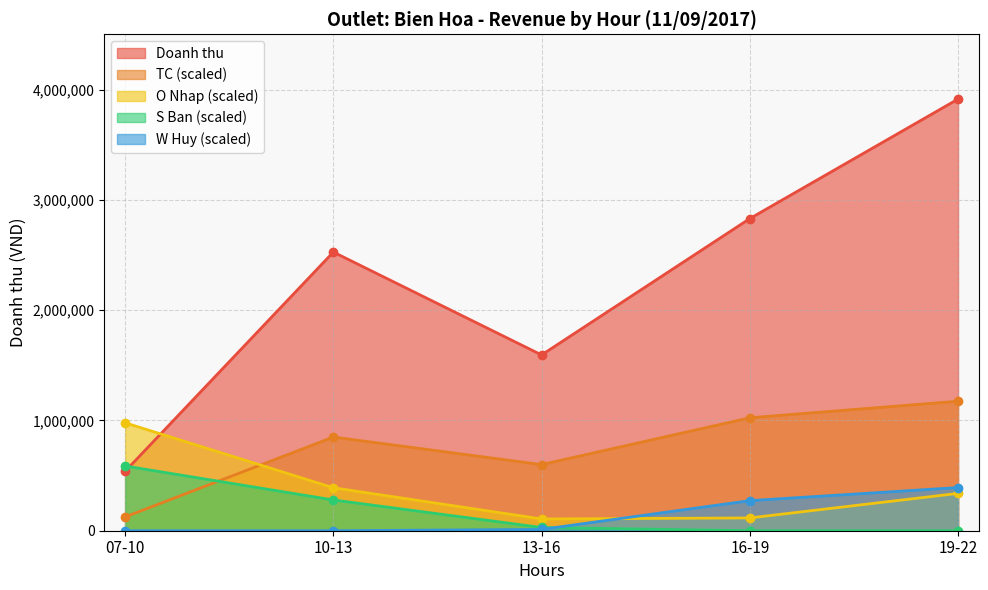

Which series changed the most between 07-10 and 10-13?

Doanh thu